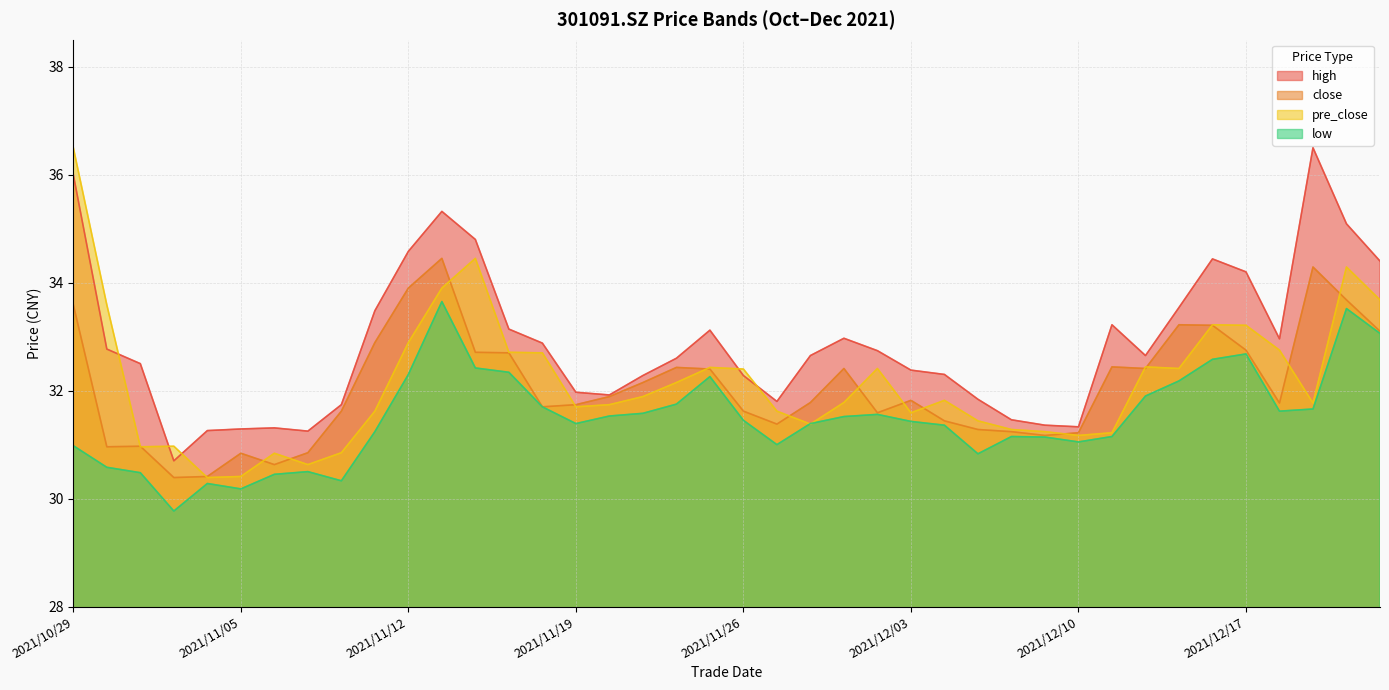

Reading right to left, list all the values displayed in this chart.

high: 34.4	35.1	36.5	33.0	34.2	34.4	33.5	32.6	33.2	31.3	31.4	31.5	31.8	32.3	32.4	32.7	33.0	32.6	31.8	32.3	33.1	32.6	32.3	31.9	32.0	32.9	33.1	34.8	35.3	34.6	33.5	31.7	31.2	31.3	31.3	31.3	30.7	32.5	32.8	36.0
close: 33.1	33.7	34.3	31.8	32.8	33.2	33.2	32.4	32.4	31.2	31.2	31.2	31.3	31.4	31.8	31.6	32.4	31.8	31.4	31.6	32.4	32.4	32.1	31.9	31.7	31.7	32.7	32.7	34.5	33.9	32.9	31.6	30.9	30.6	30.8	30.4	30.4	31.0	31.0	33.6
pre_close: 33.7	34.3	31.8	32.8	33.2	33.2	32.4	32.4	31.2	31.2	31.2	31.3	31.4	31.8	31.6	32.4	31.8	31.4	31.6	32.4	32.4	32.1	31.9	31.7	31.7	32.7	32.7	34.5	33.9	32.9	31.6	30.9	30.6	30.8	30.4	30.4	31.0	31.0	33.6	36.5
low: 33.1	33.5	31.7	31.6	32.7	32.6	32.2	31.9	31.1	31.1	31.1	31.1	30.8	31.4	31.4	31.6	31.5	31.4	31.0	31.4	32.3	31.8	31.6	31.5	31.4	31.7	32.3	32.4	33.6	32.3	31.2	30.3	30.5	30.4	30.2	30.3	29.8	30.5	30.6	31.0